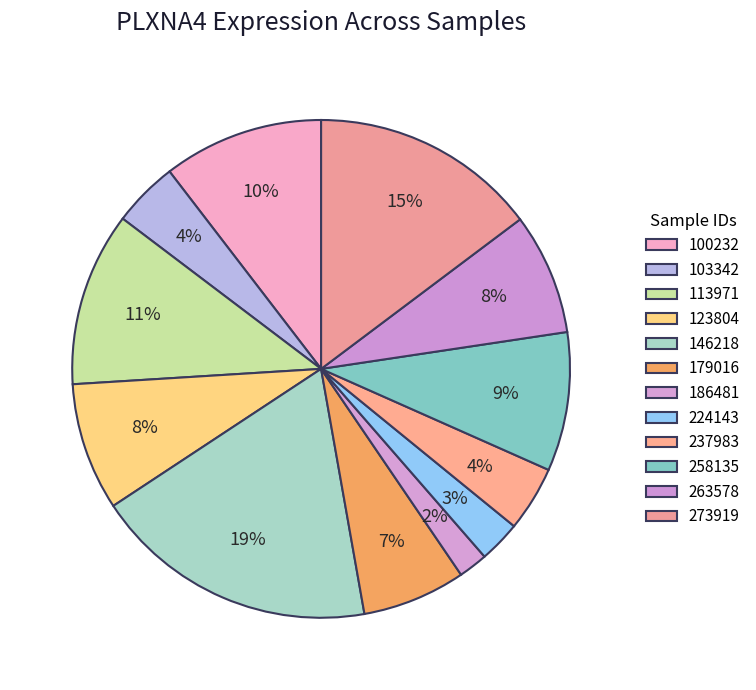

Between 237983 and 258135, which is larger?

258135